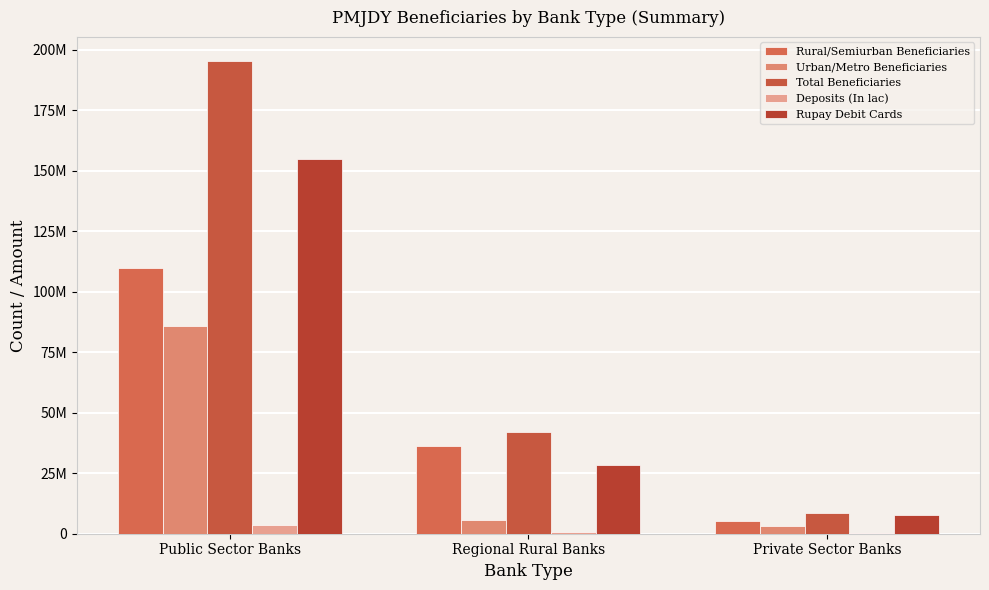

Are the bars grouped side by side (vs. stacked)?

Yes